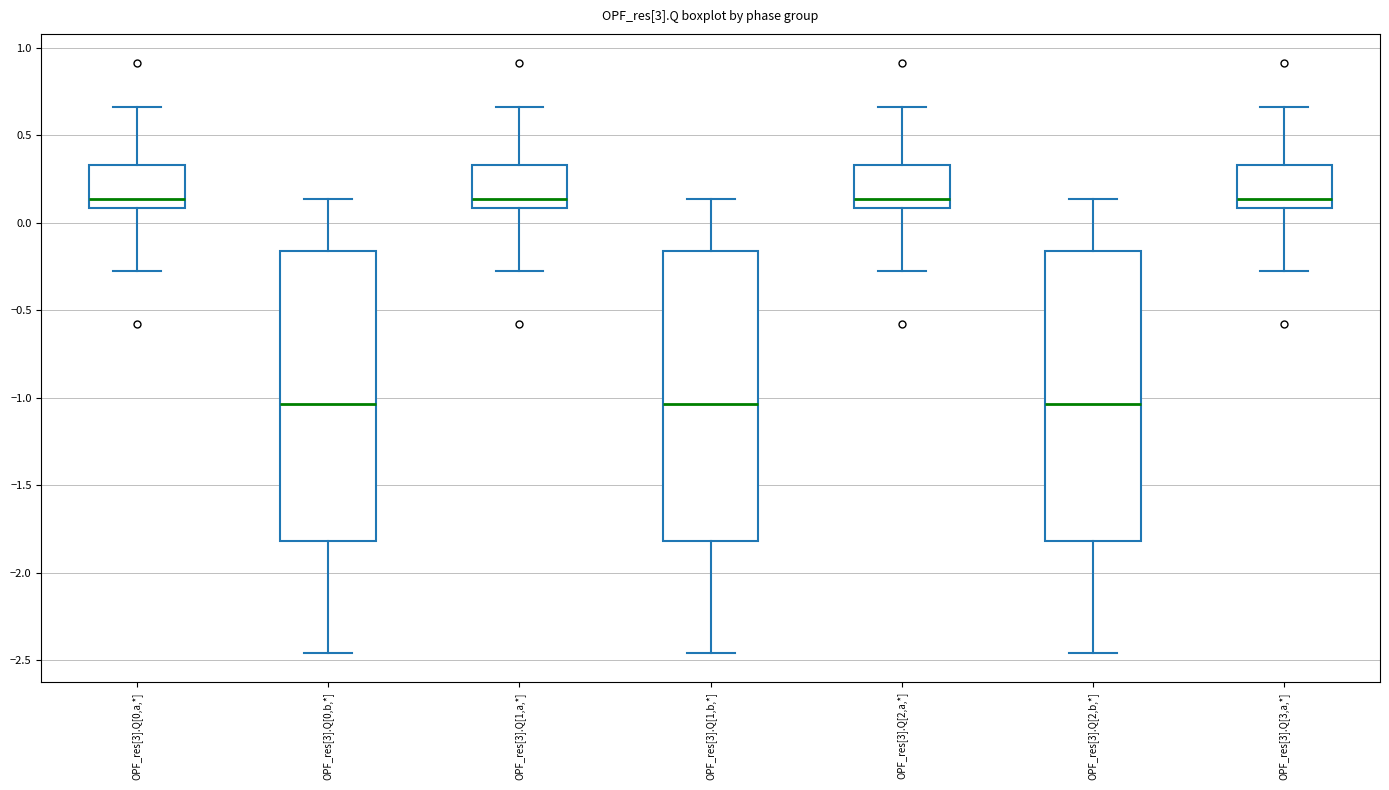

Reading left to right, read every box against the y-axis: the position of its median line, the range the box covers, and the ends of its whiskers. The values are not printed on the chart, so give them approximately, as read against the axis.

OPF_res[3].Q[0,a,*]: median 0.15, box 0.10 to 0.35, whiskers -0.30 to 0.65
OPF_res[3].Q[0,b,*]: median -1.05, box -1.80 to -0.15, whiskers -2.45 to 0.15
OPF_res[3].Q[1,a,*]: median 0.15, box 0.10 to 0.35, whiskers -0.30 to 0.65
OPF_res[3].Q[1,b,*]: median -1.05, box -1.80 to -0.15, whiskers -2.45 to 0.15
OPF_res[3].Q[2,a,*]: median 0.15, box 0.10 to 0.35, whiskers -0.30 to 0.65
OPF_res[3].Q[2,b,*]: median -1.05, box -1.80 to -0.15, whiskers -2.45 to 0.15
OPF_res[3].Q[3,a,*]: median 0.15, box 0.10 to 0.35, whiskers -0.30 to 0.65